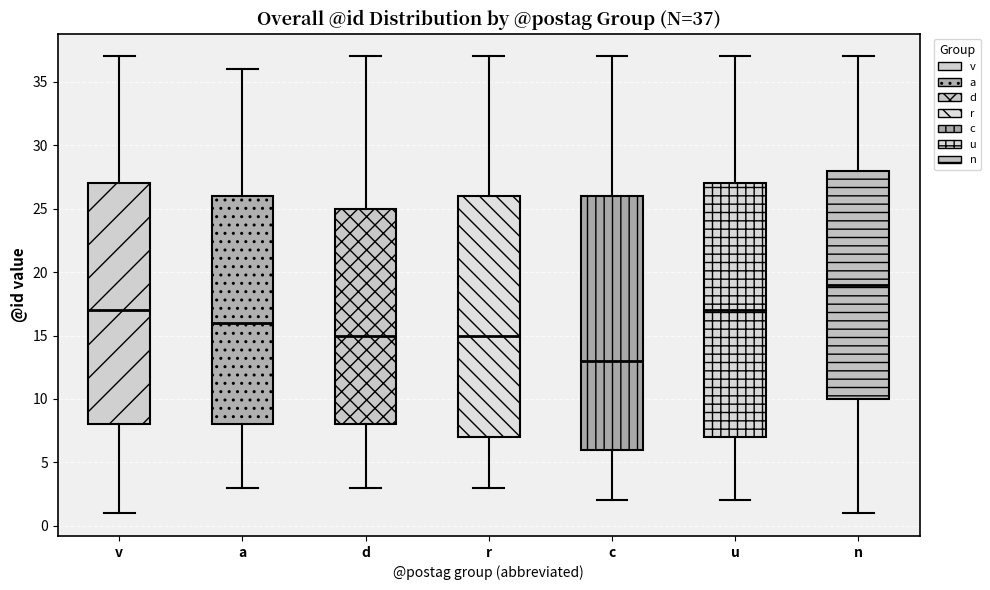

Which box's median line is the lowest?

c